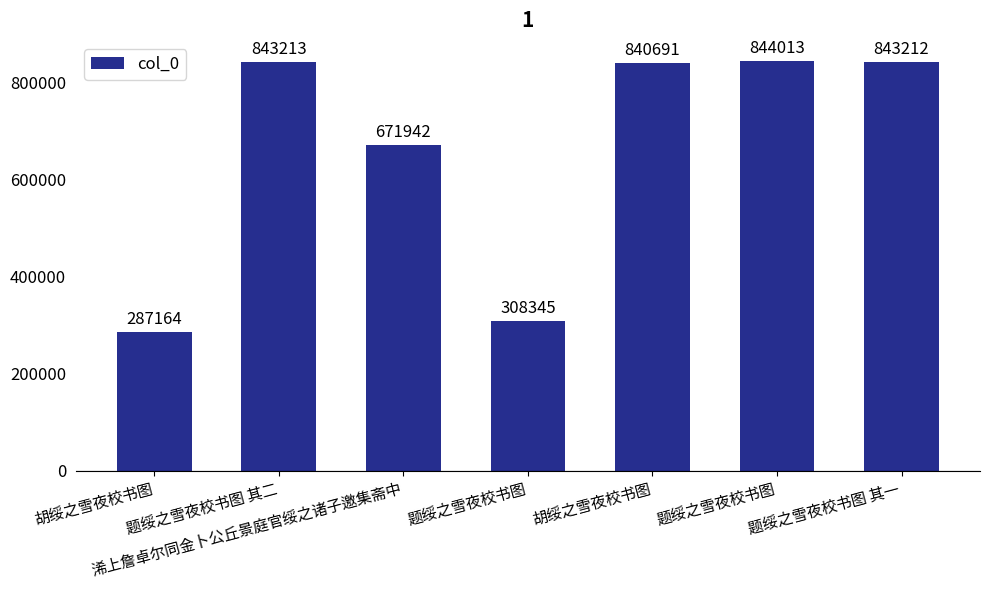

Are the bars horizontal?

No